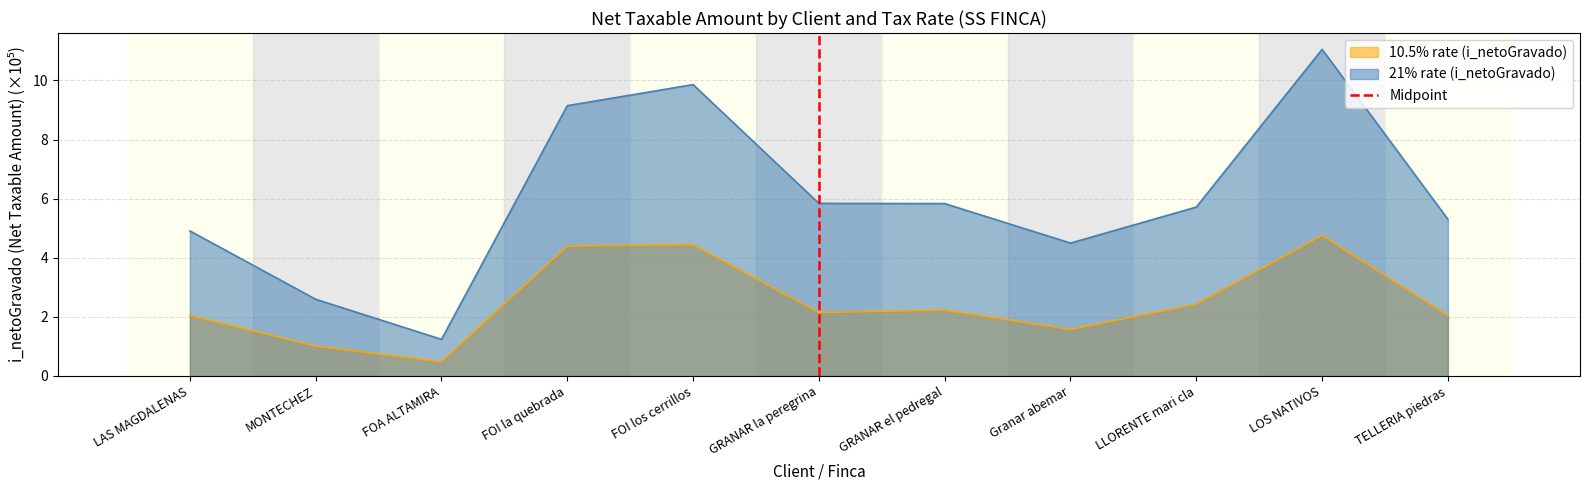

The 10.5% rate (i_netoGravado) series shows 0.5 at TELLERIA piedras. True or false?

False